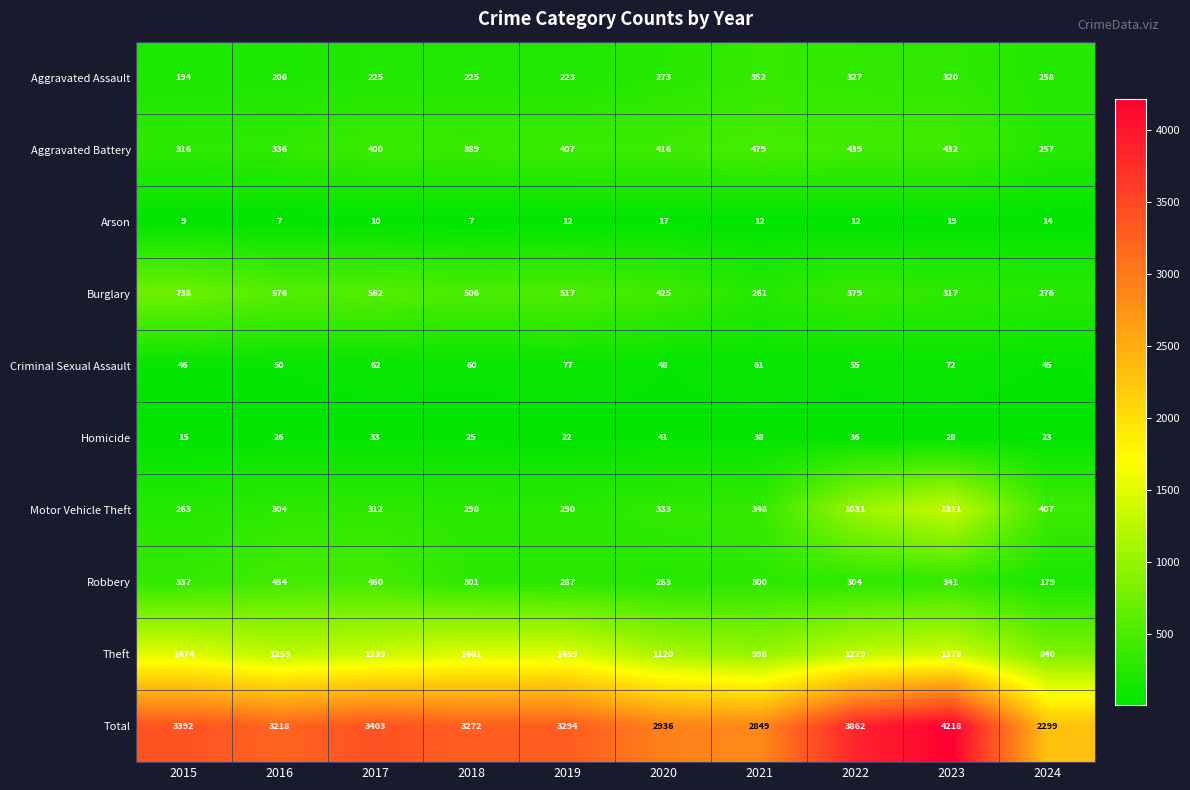

Is it true that Robbery equals 397 at 2020?

False